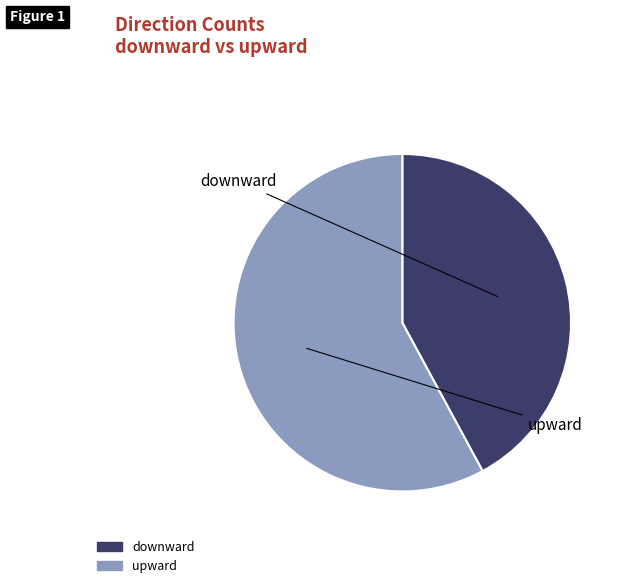

What is the smallest slice in the pie chart?

downward